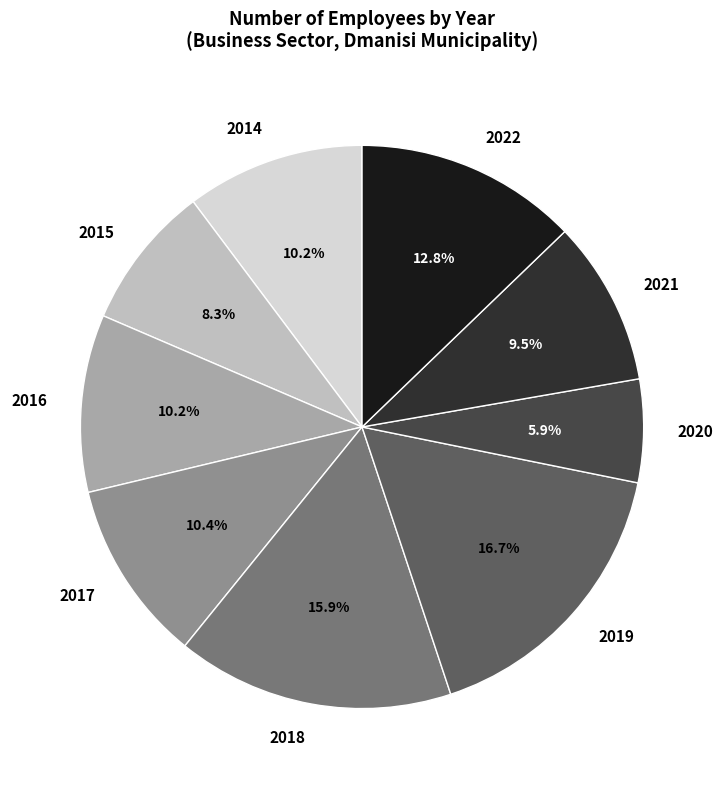

Do 2018 and 2019 together represent more than half of the pie?

No